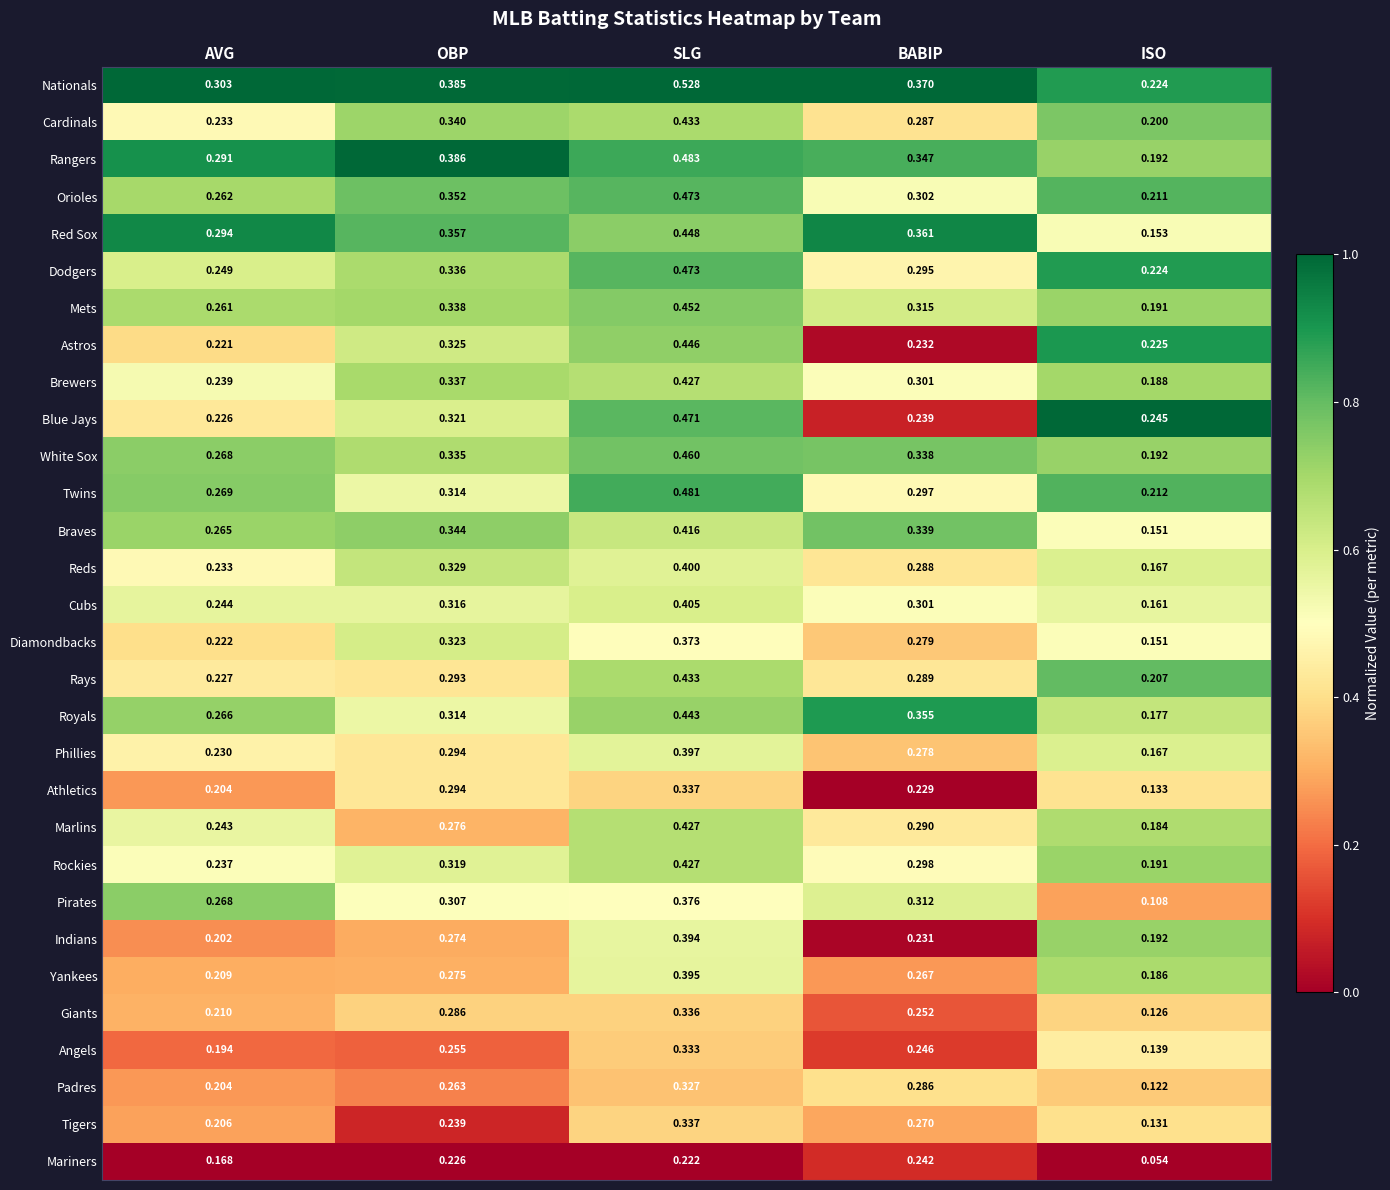

Which series has the largest total across all categories?

Nationals